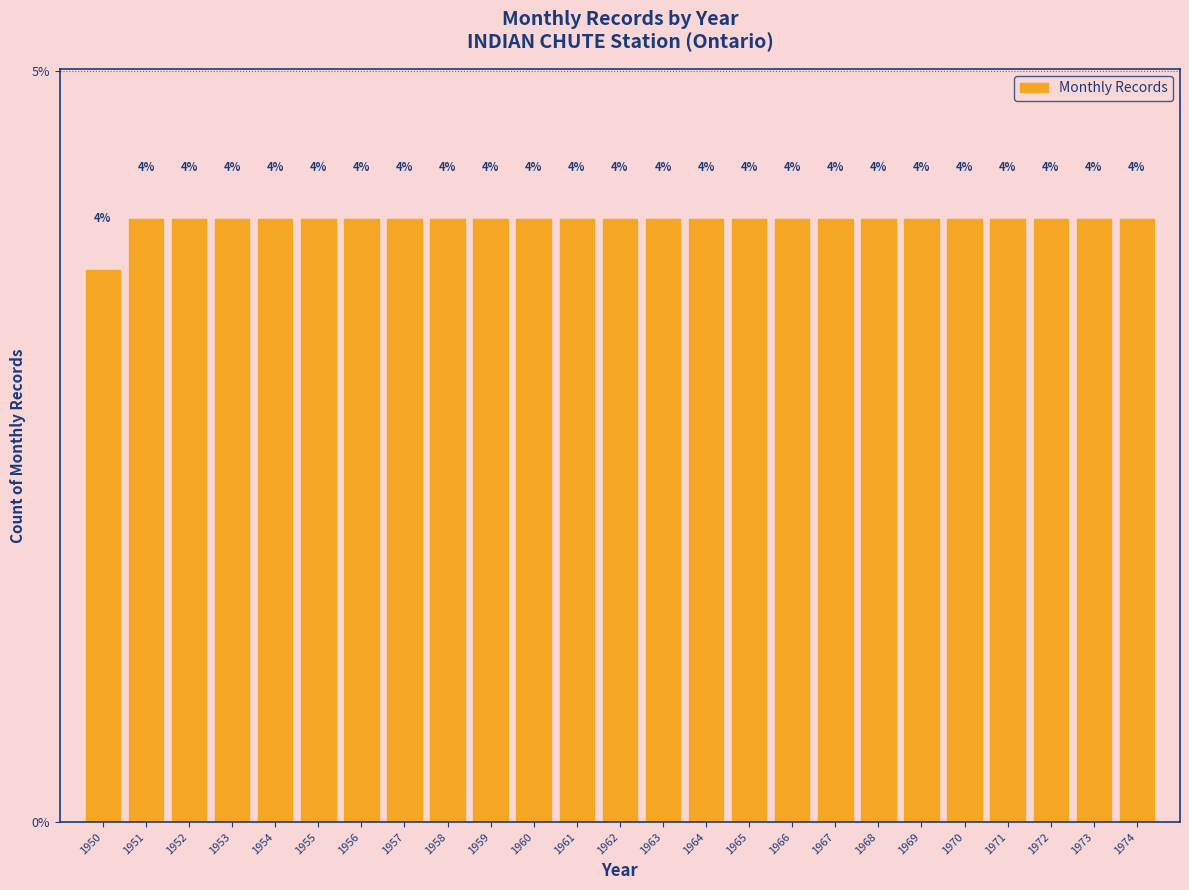

At which category does the chart reach its minimum across all series?

1950